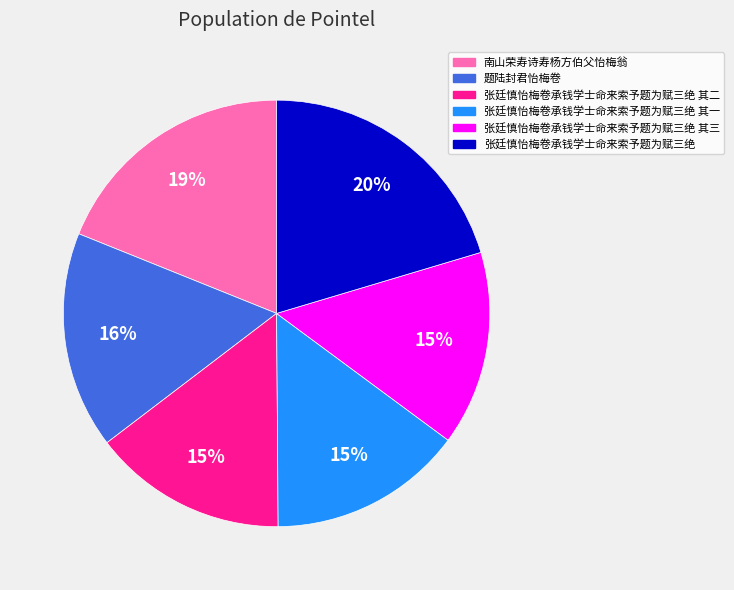

To the nearest percent, what is the average slice percentage?

17%